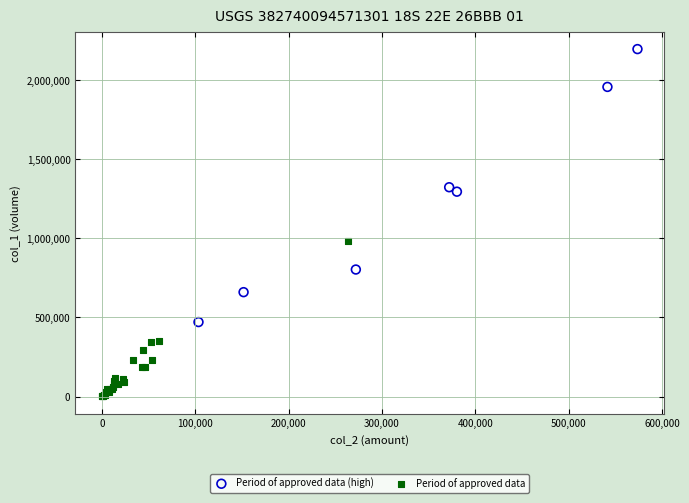

Which series has the largest Y range (max minus min)?

Period of approved data (high)